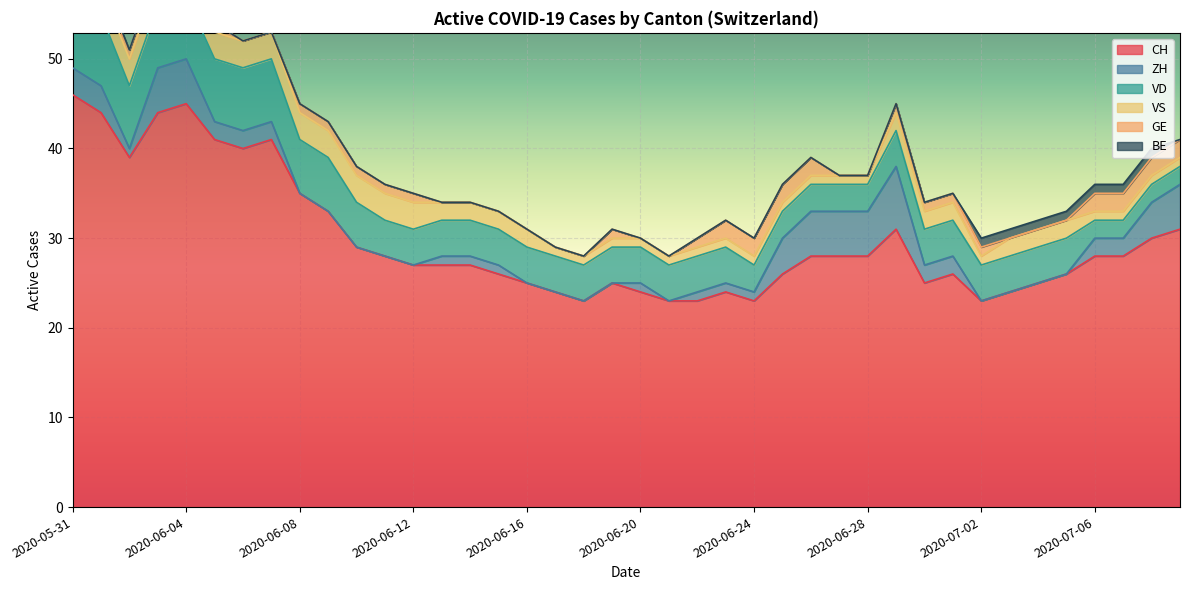

Read the VD value at 2020-06-21.

4